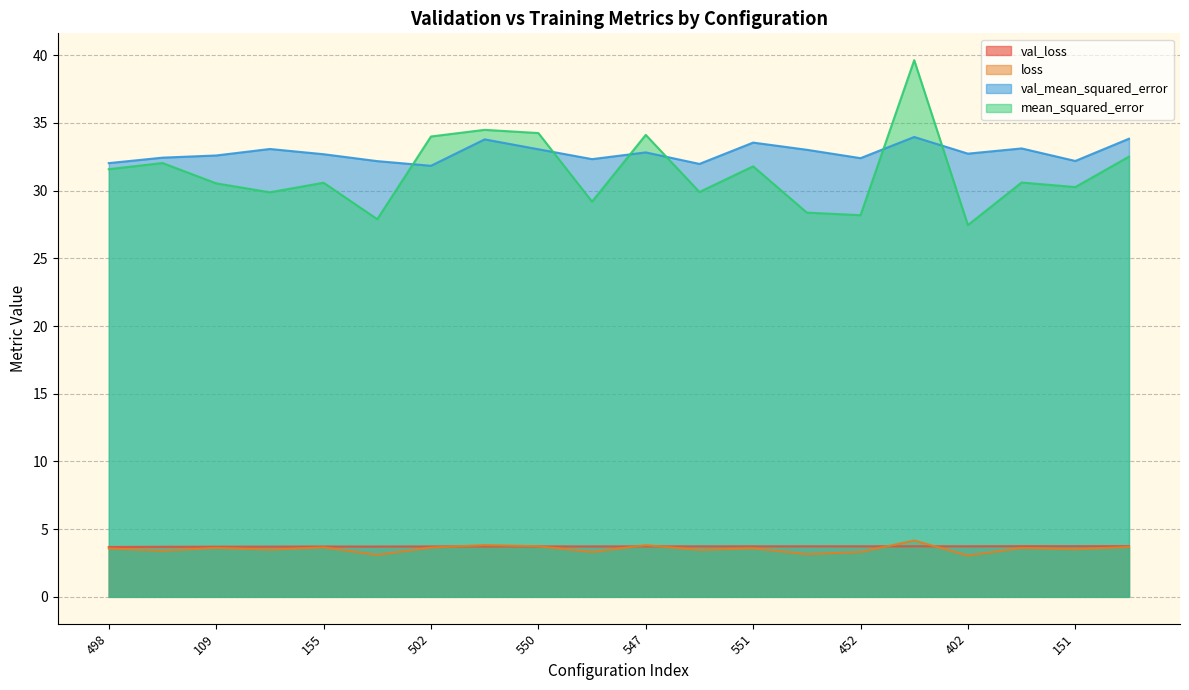

How many times do mean_squared_error and val_mean_squared_error cross each other?

6